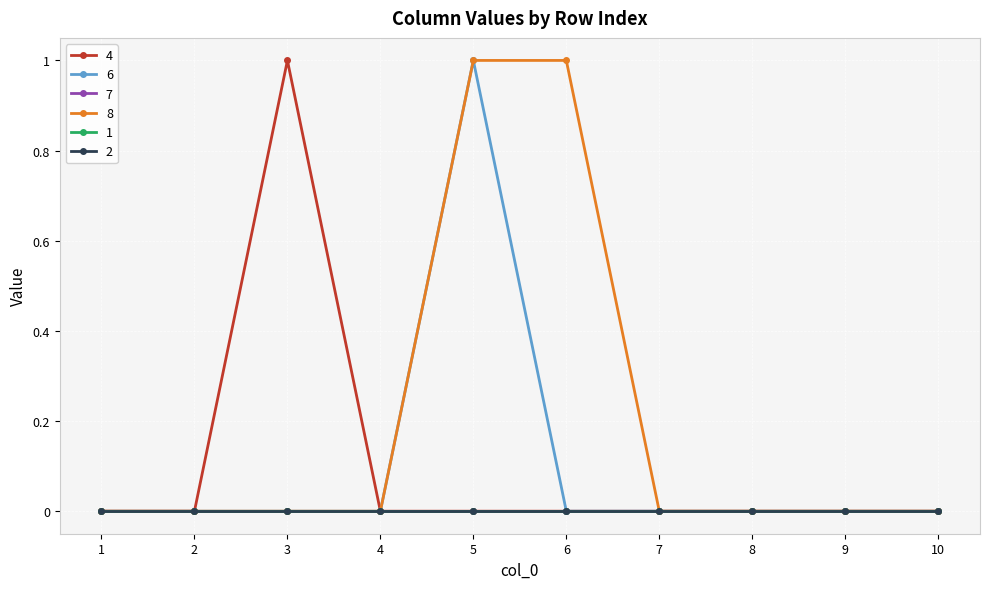

Does the chart have visible grid lines?

Yes